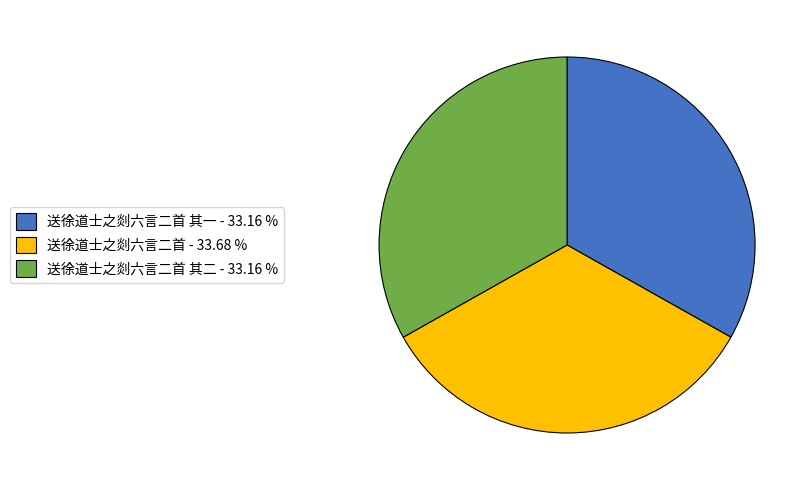

Which slice is the largest?

送徐道士之剡六言二首 - 33.68 %